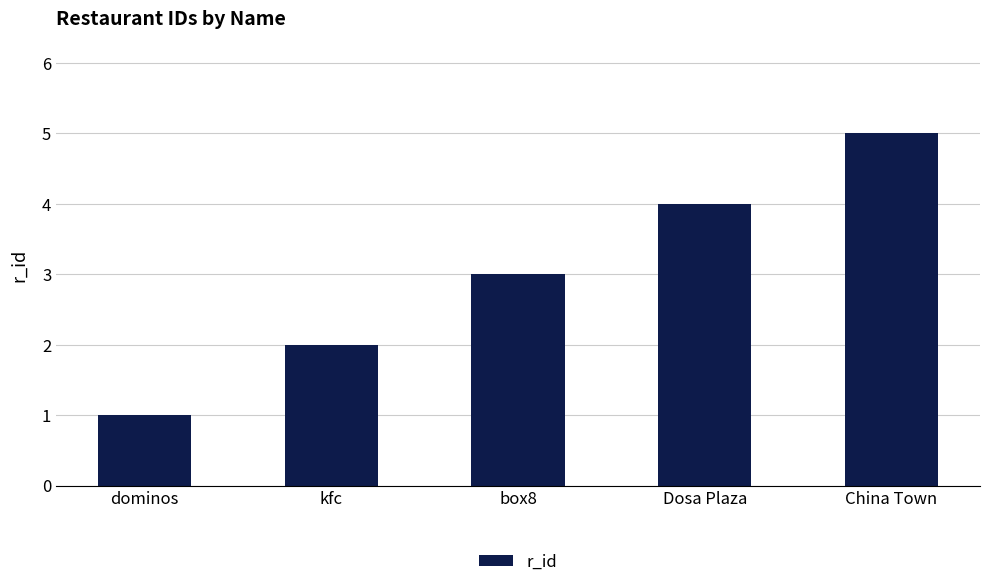

What is the average value?

3